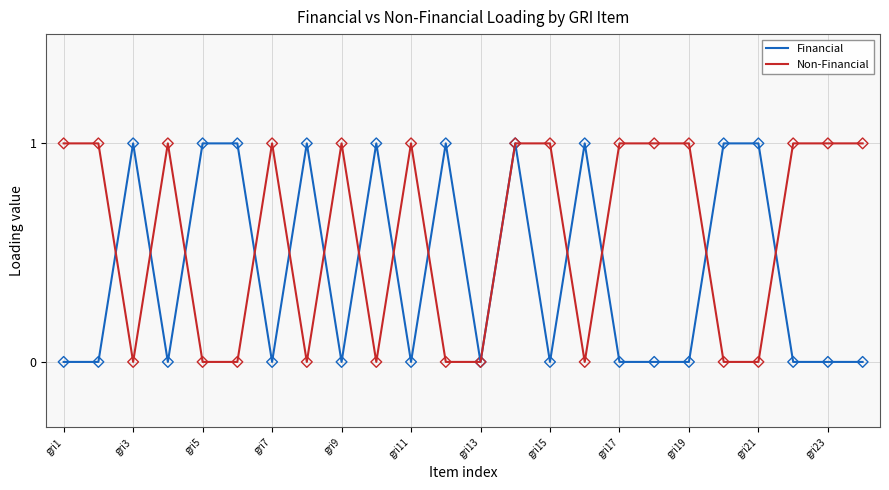

Which series has the largest total across all categories?

Non-Financial